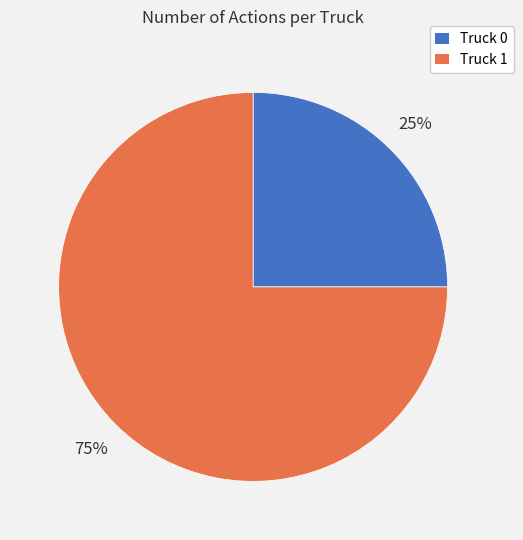

What percentage is the Truck 0 slice, to the nearest percent?

25%